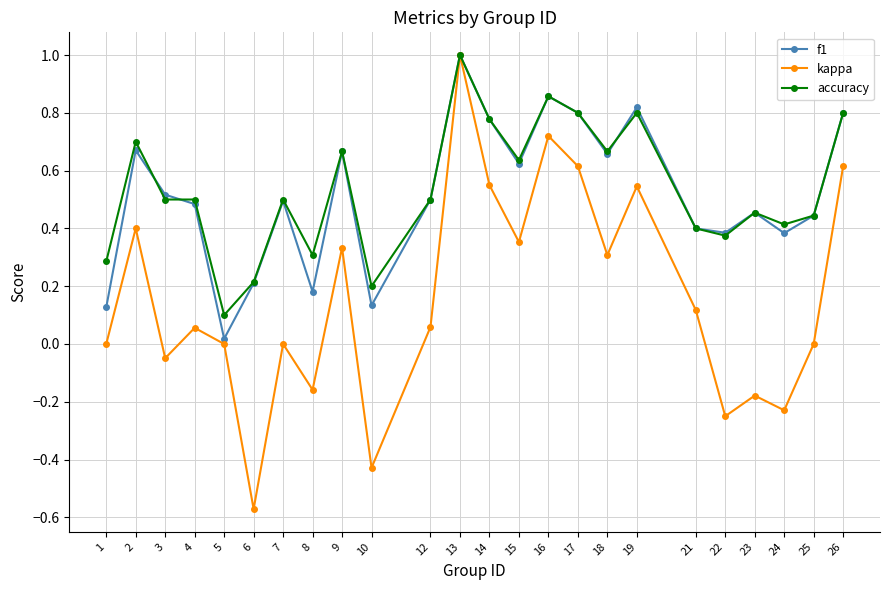

In kappa, how many points are lower than both neighbors (excluding endpoints)?

8